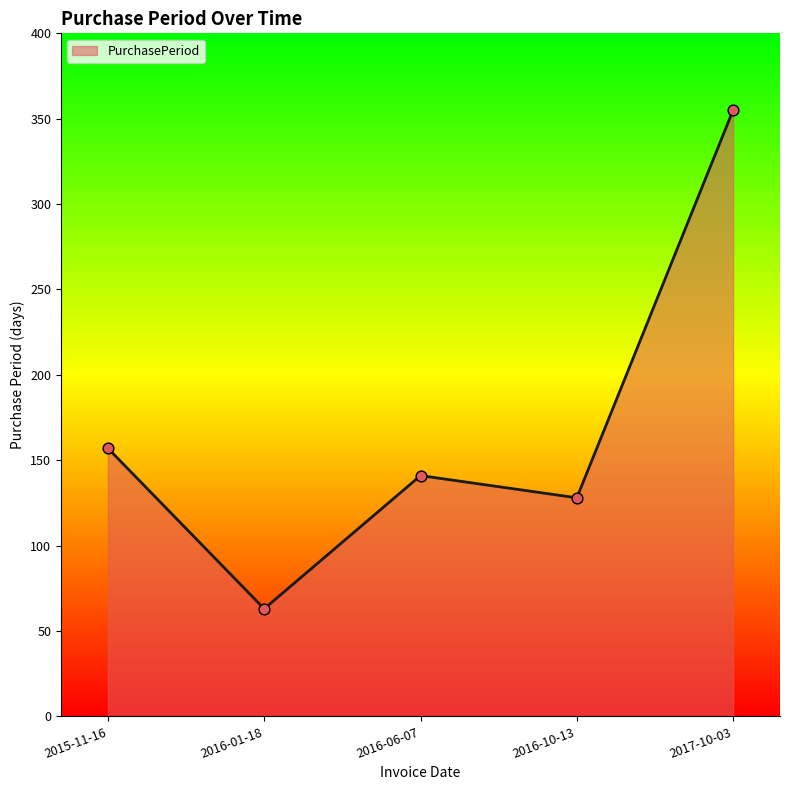

What is the change in value from 2016-10-13 to 2017-10-03?

+227